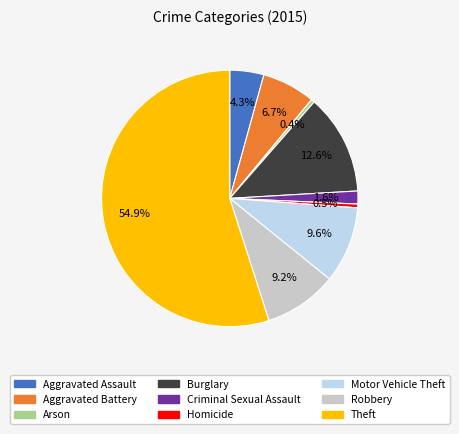

Is Motor Vehicle Theft the majority of the pie?

No